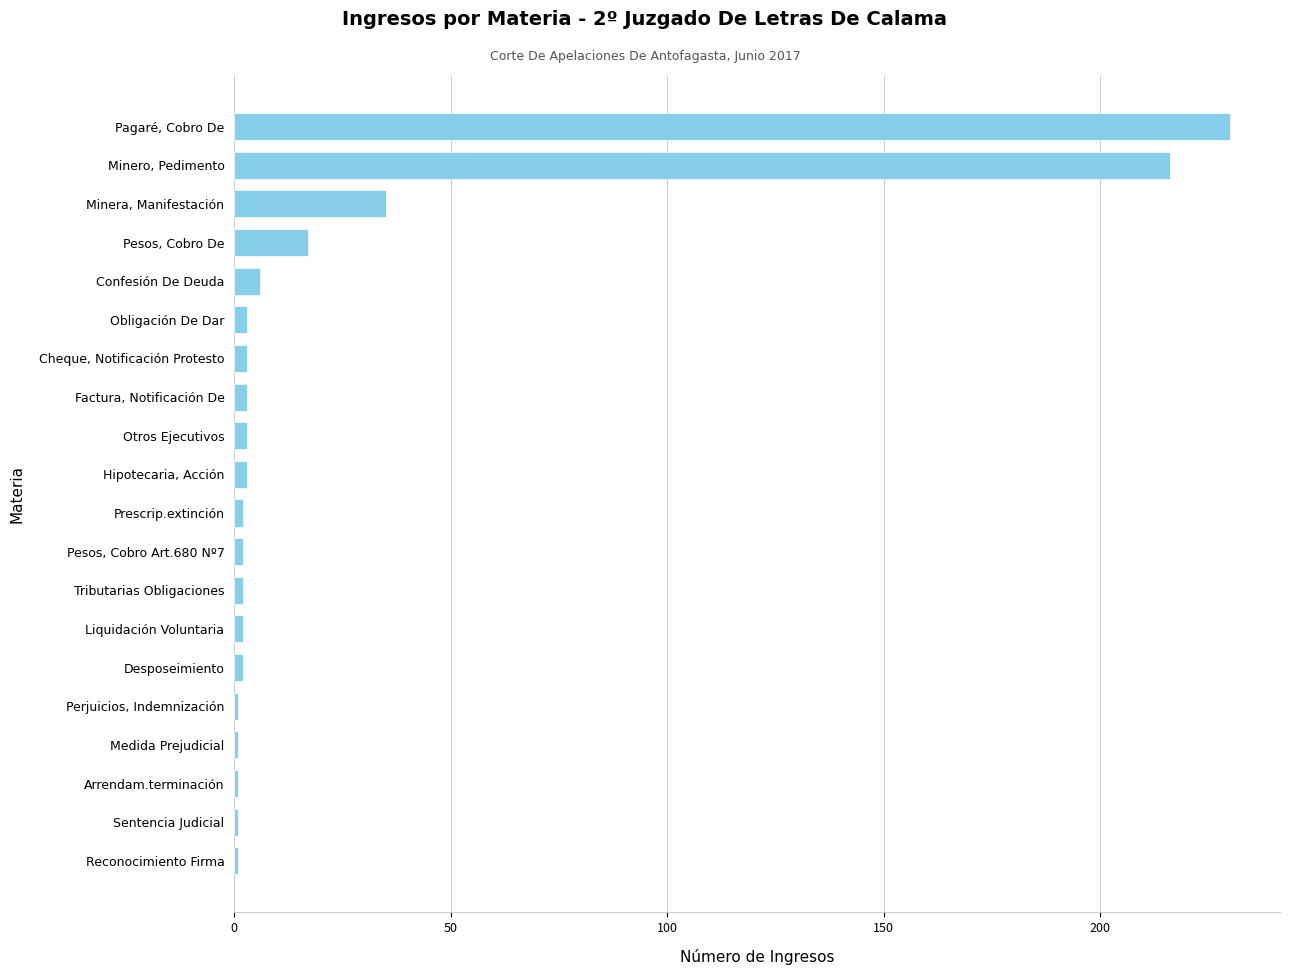

Which has a higher value, Medida Prejudicial or Minero, Pedimento?

Minero, Pedimento